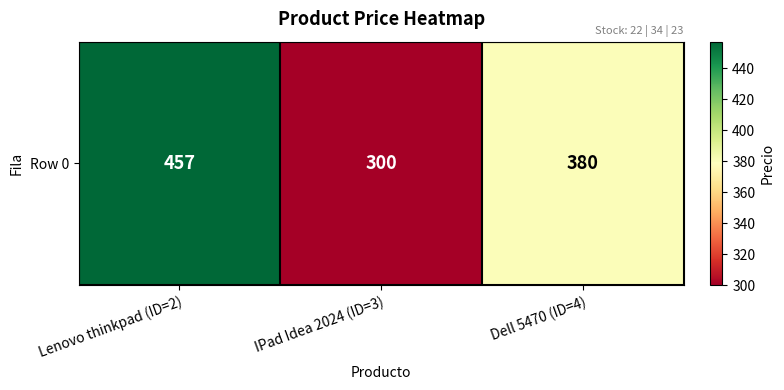

List the labels in order of value, smallest first.

IPad Idea 2024 (ID=3), Dell 5470 (ID=4), Lenovo thinkpad (ID=2)